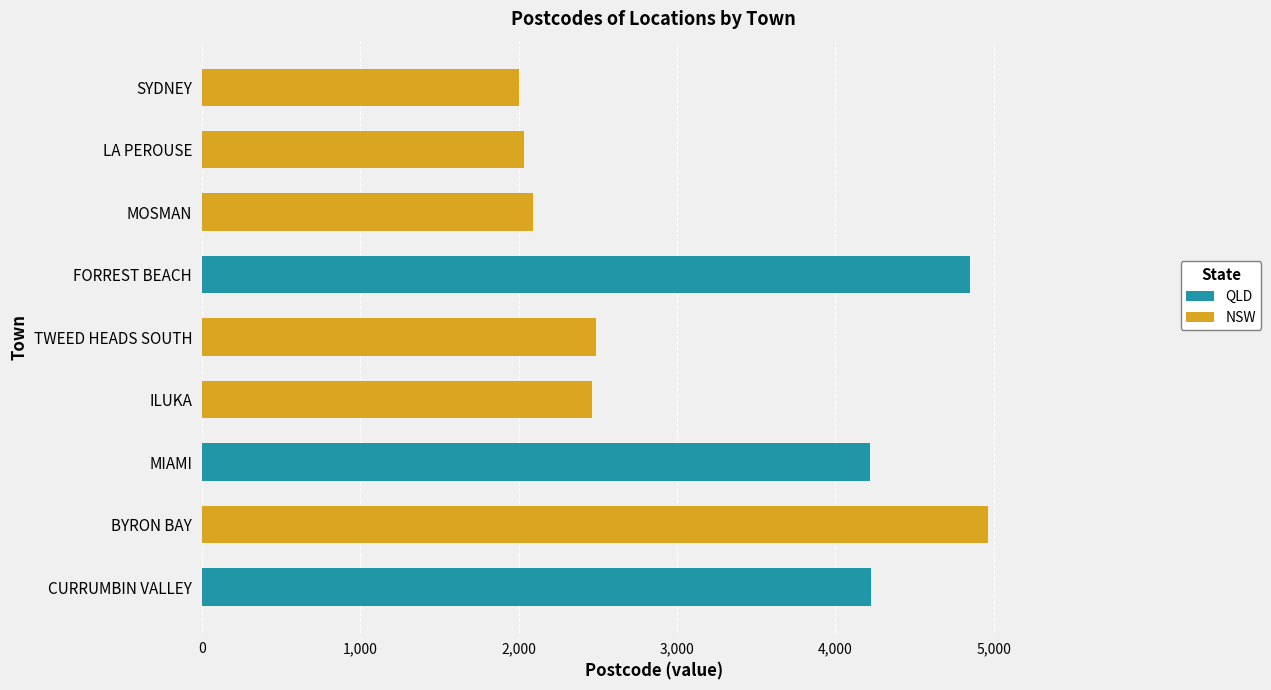

The QLD series shows 0 at LA PEROUSE. True or false?

True